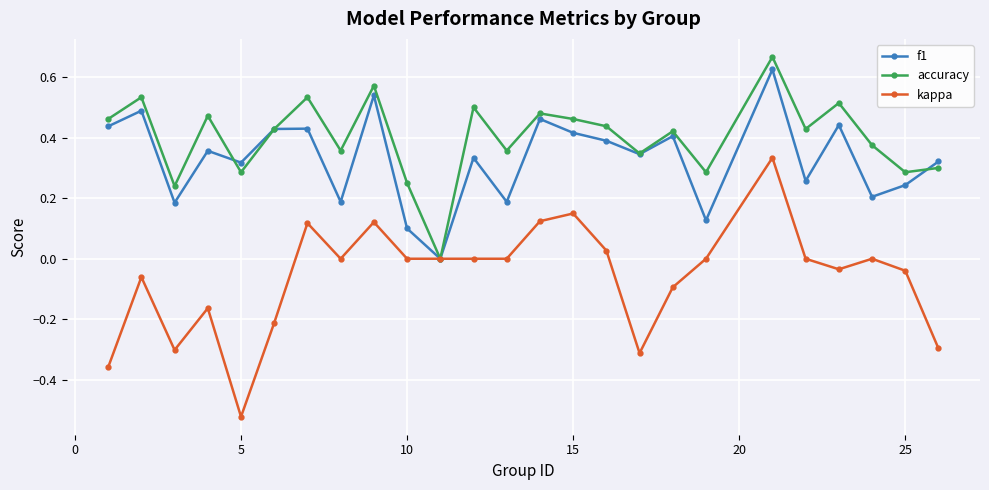

Which series has the largest range (max minus min)?

kappa